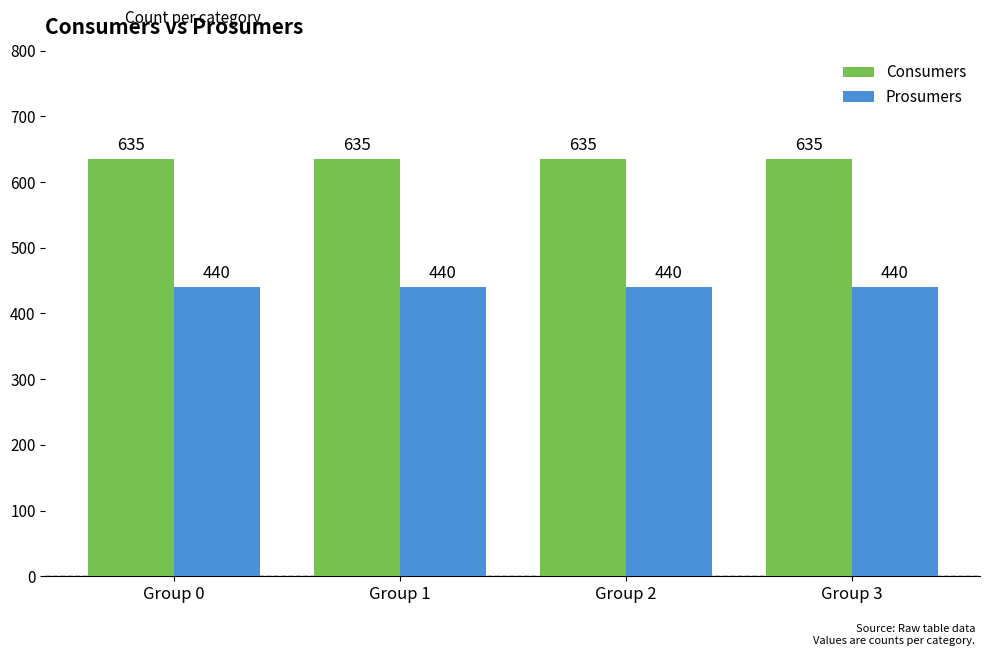

List the series in order of their overall mean, highest first.

Consumers, Prosumers